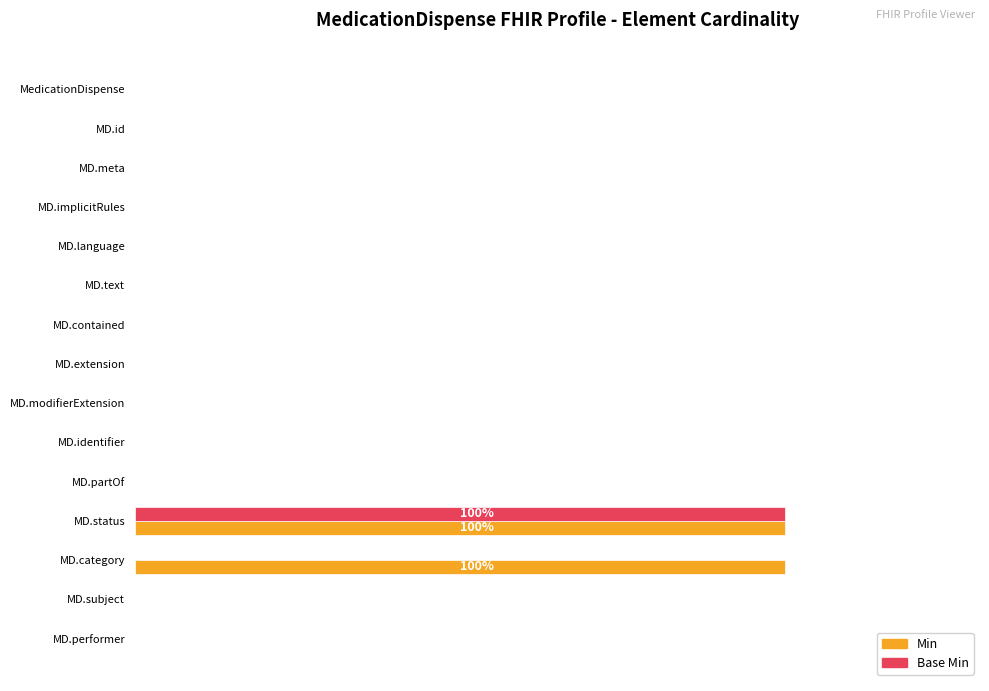

Which series has the largest total across all categories?

Min